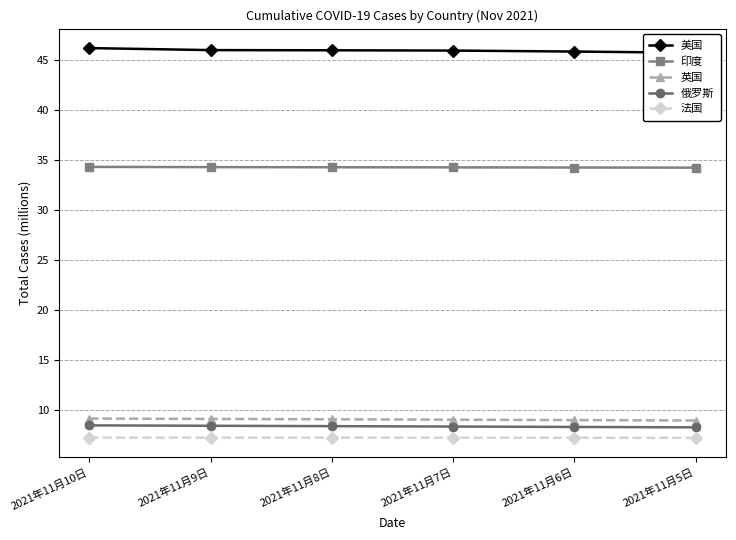

True or false: 印度 and 美国 intersect in this chart.

False